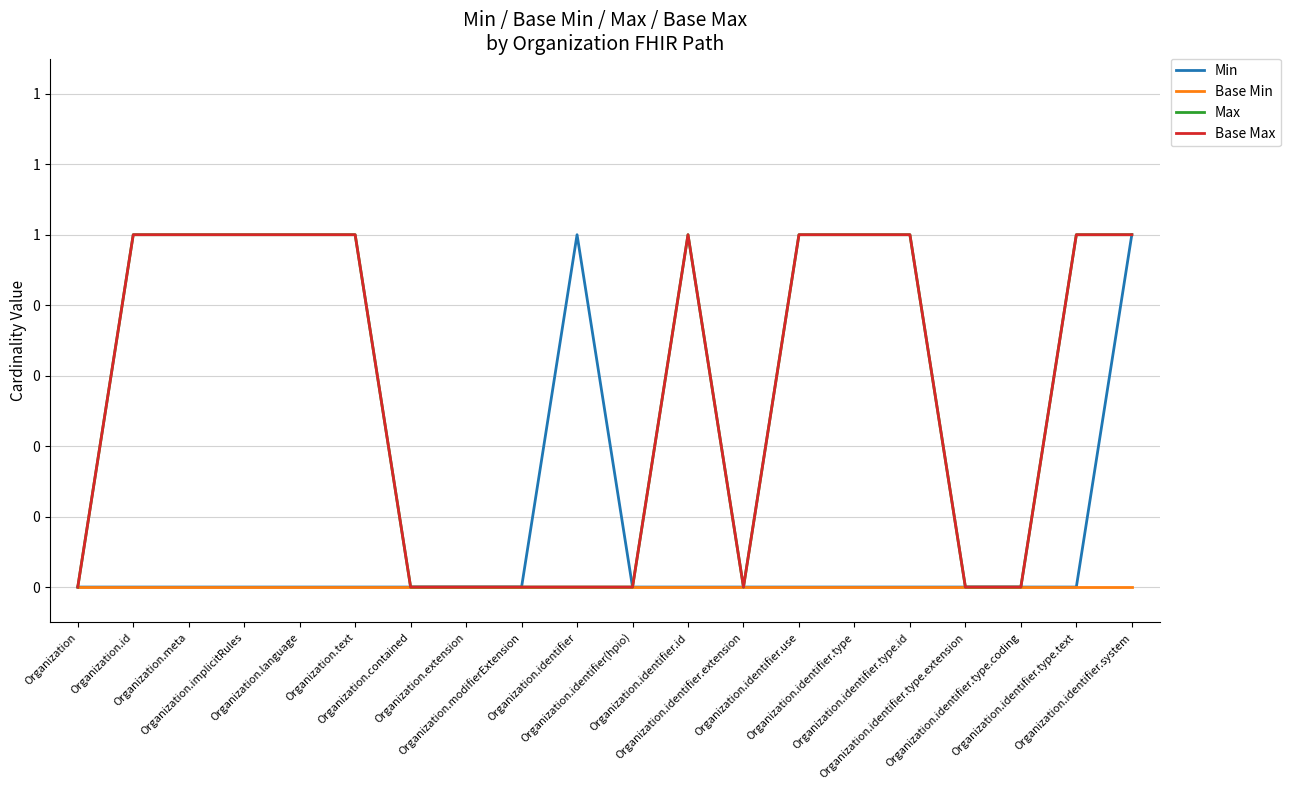

Which series changed the most between Organization.modifierExtension and Organization.identifier.id?

Max